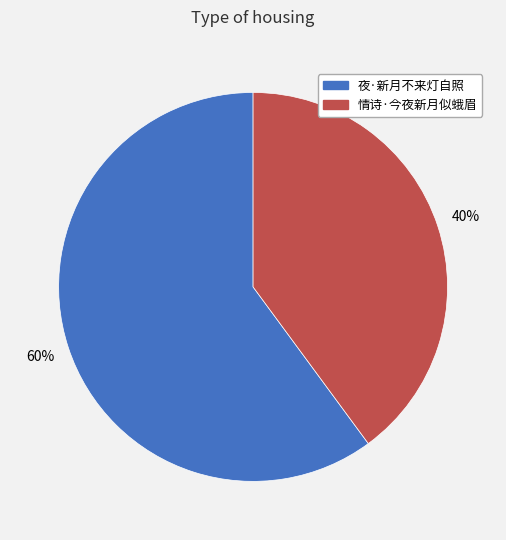

Count the number of slices in the pie.

2